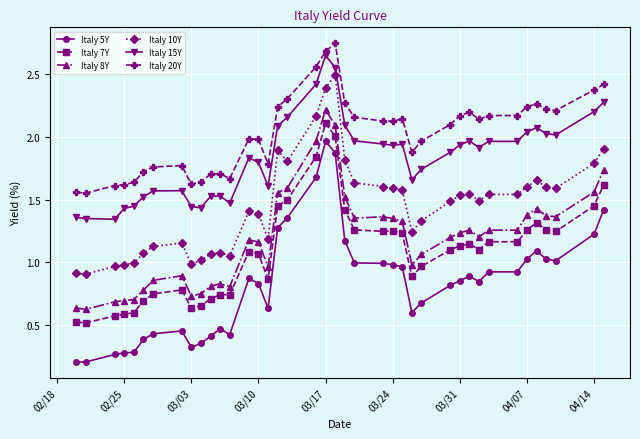

True or false: Italy 8Y has more than 2 interior local peaks.

True